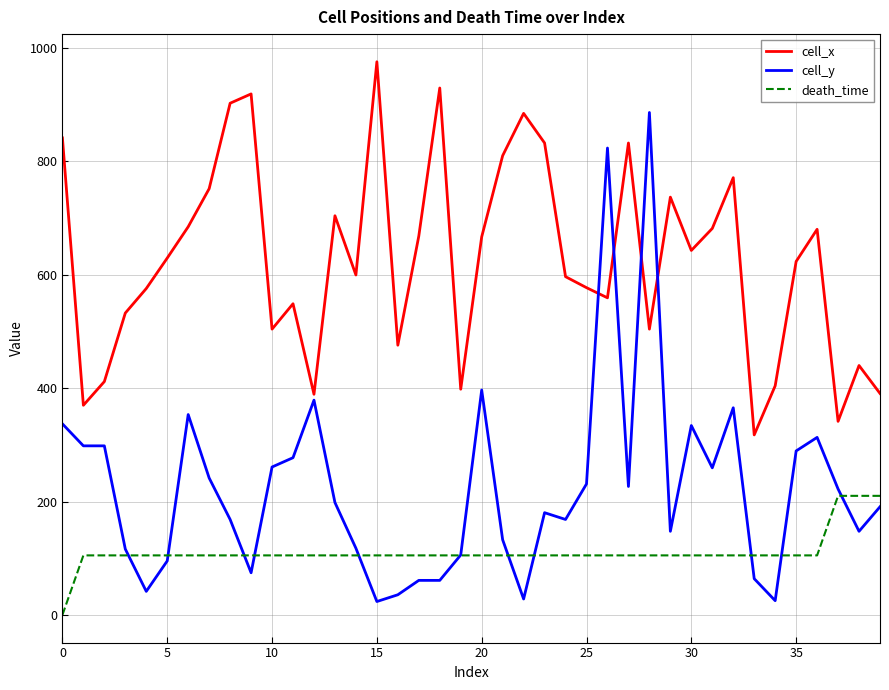

Which series has the largest total across all categories?

cell_x